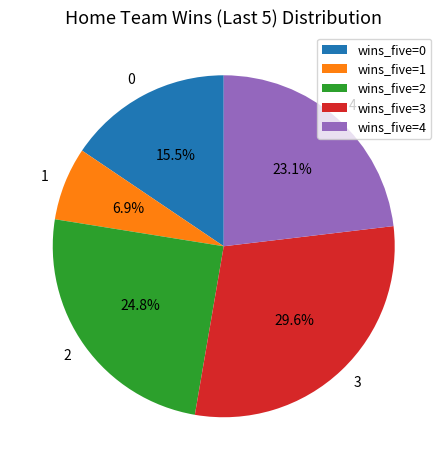

True or false: 2 accounts for 14% of the total.

False